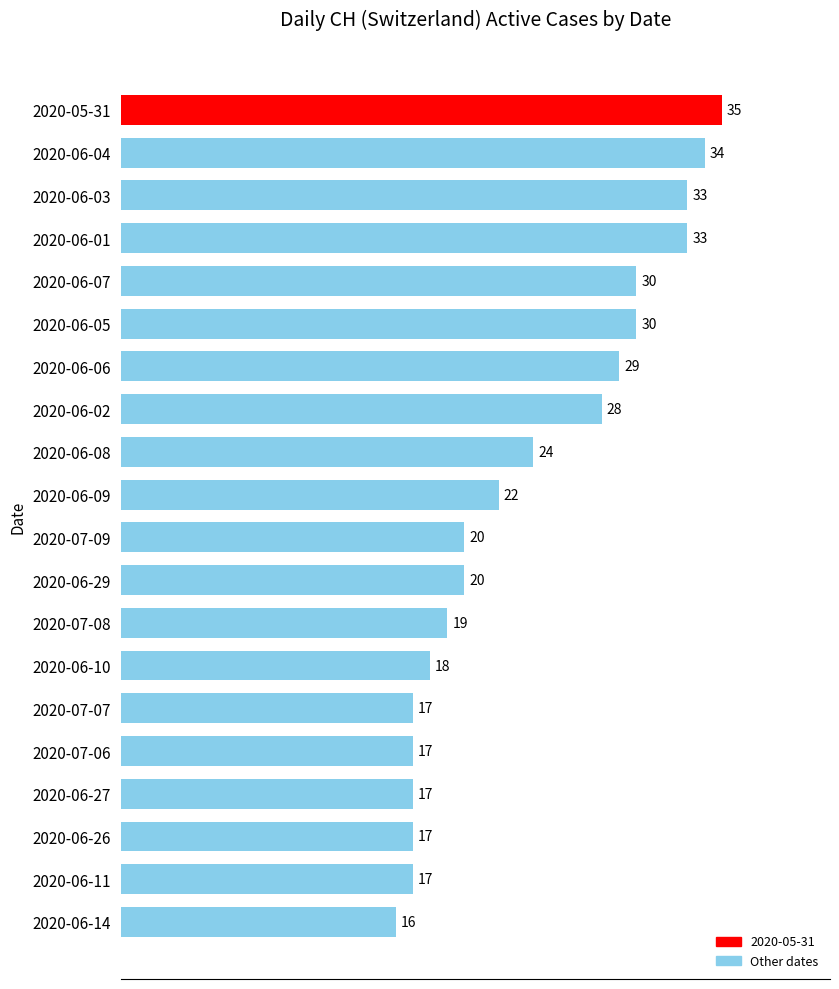

Reading top to bottom, extract all data points from this chart.

2020-05-31=35	2020-06-04=34	2020-06-03=33	2020-06-01=33	2020-06-07=30	2020-06-05=30	2020-06-06=29	2020-06-02=28	2020-06-08=24	2020-06-09=22	2020-07-09=20	2020-06-29=20	2020-07-08=19	2020-06-10=18	2020-07-07=17	2020-07-06=17	2020-06-27=17	2020-06-26=17	2020-06-11=17	2020-06-14=16